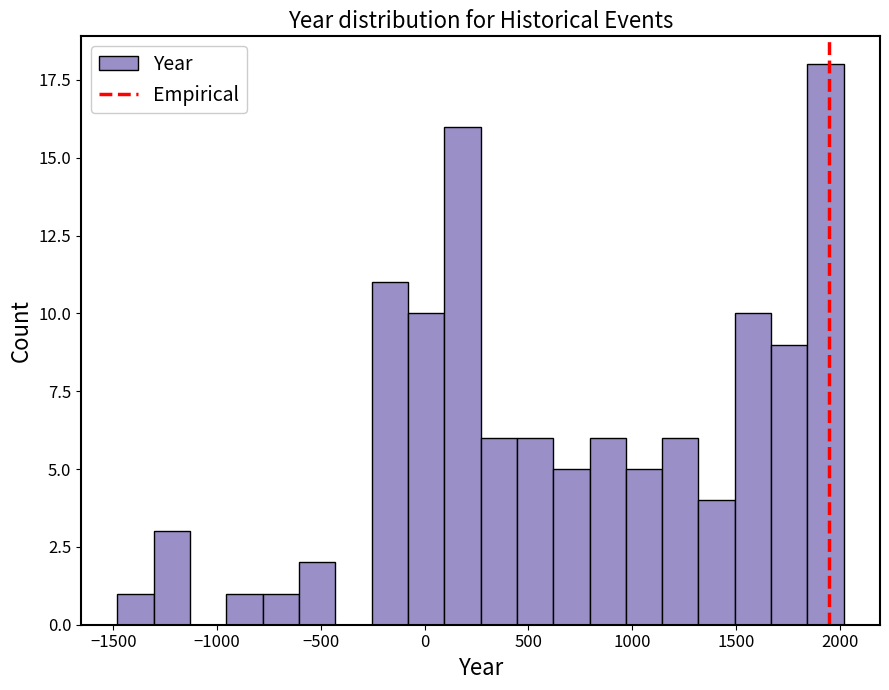

Around what value on the x-axis is the tallest bar? Give the approximate position of its centre, as read against the axis.

1950